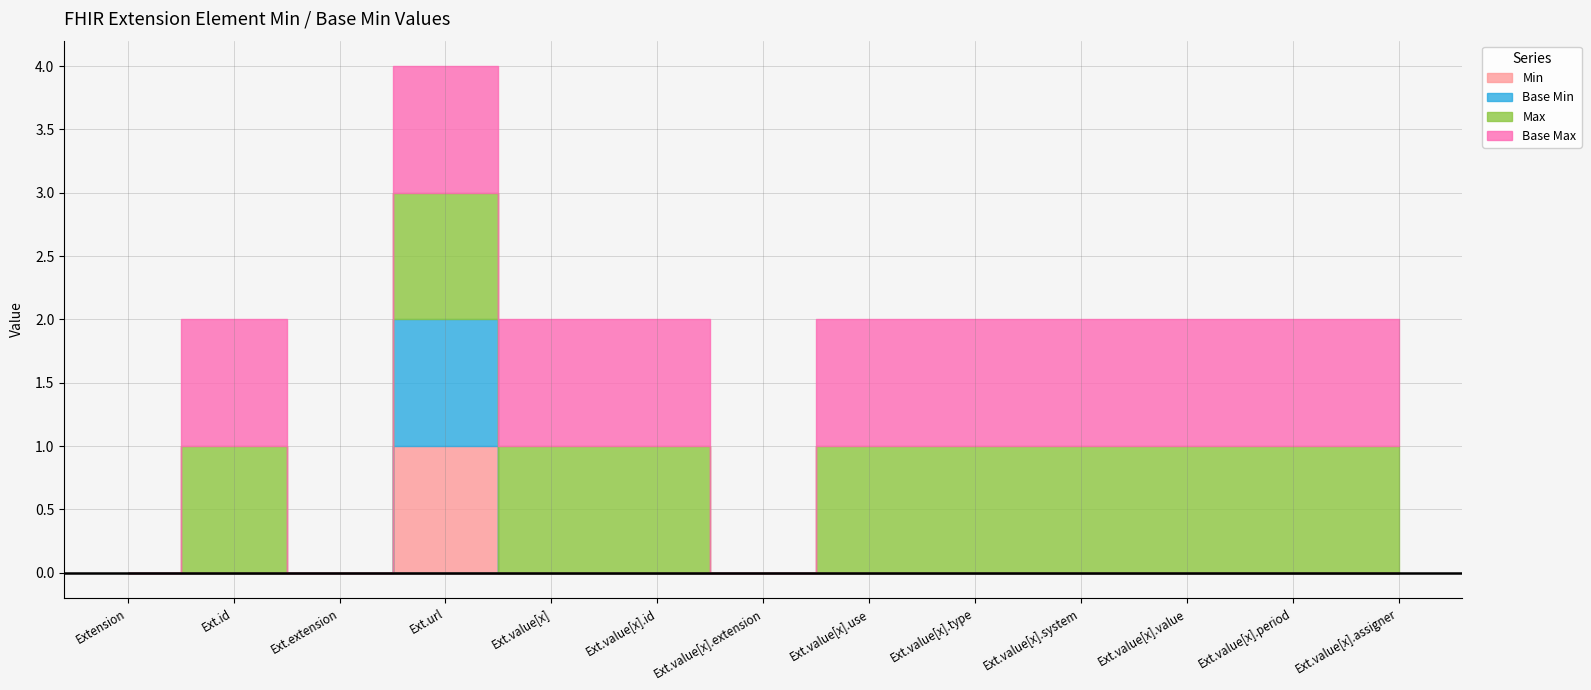

Does the chart have visible grid lines?

Yes